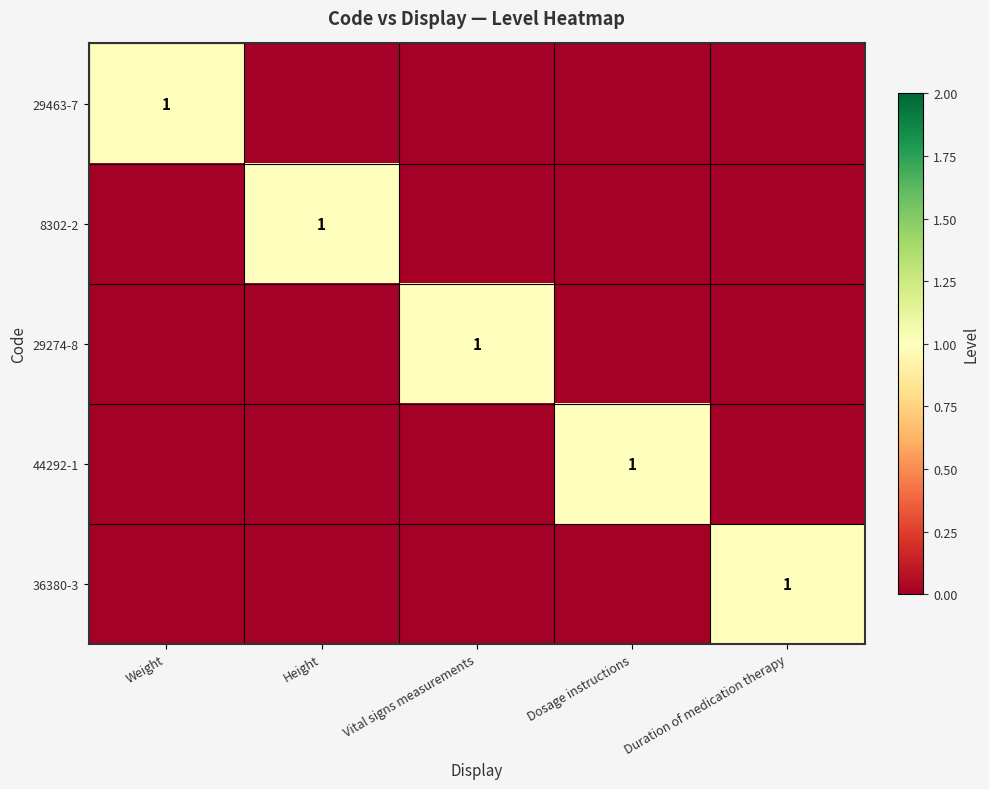

True or false: 36380-3 has a value of 1 at Duration of medication therapy.

True